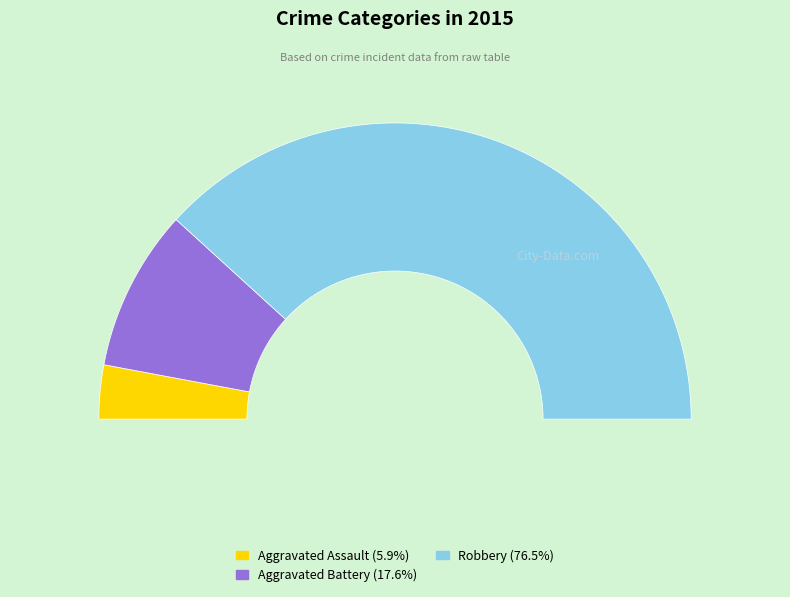

What is the change in value from Aggravated Battery to Robbery?

+10